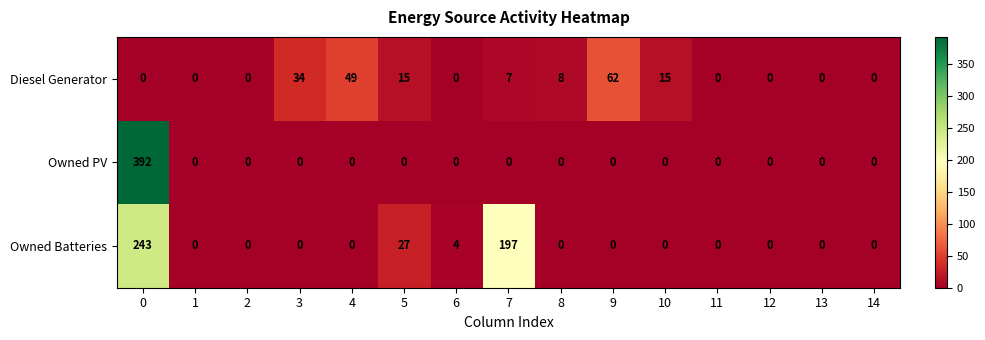

What is the greatest value displayed?

392